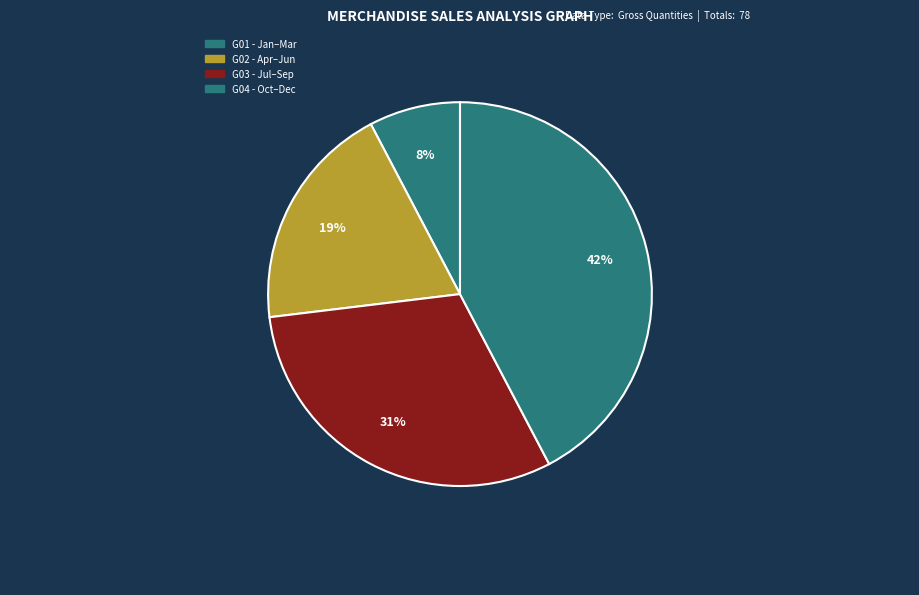

Count the number of slices in the pie.

4